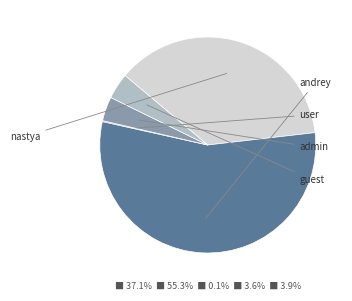

What is the majority slice?

andrey